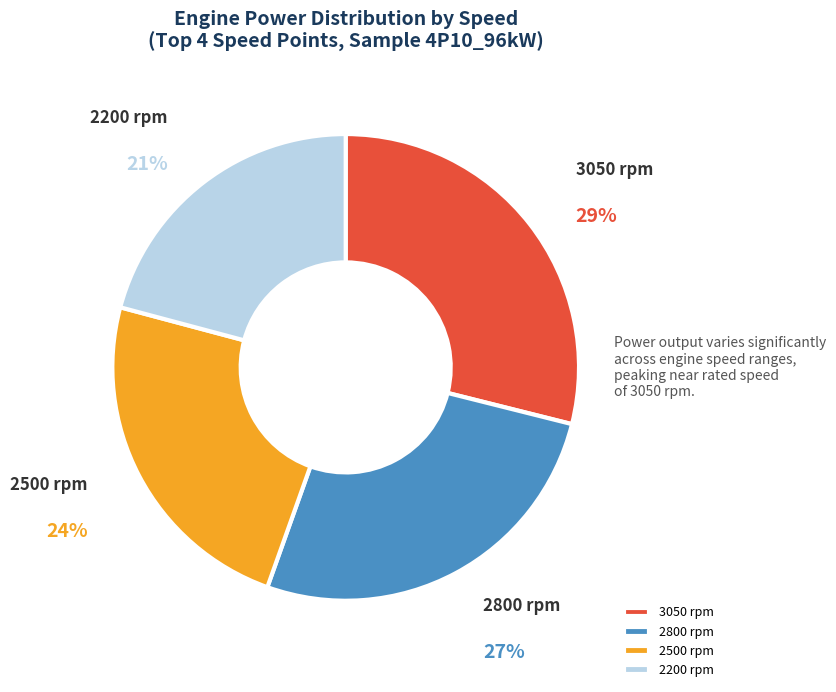

What percentage is the 2200 rpm slice, to the nearest percent?

21%